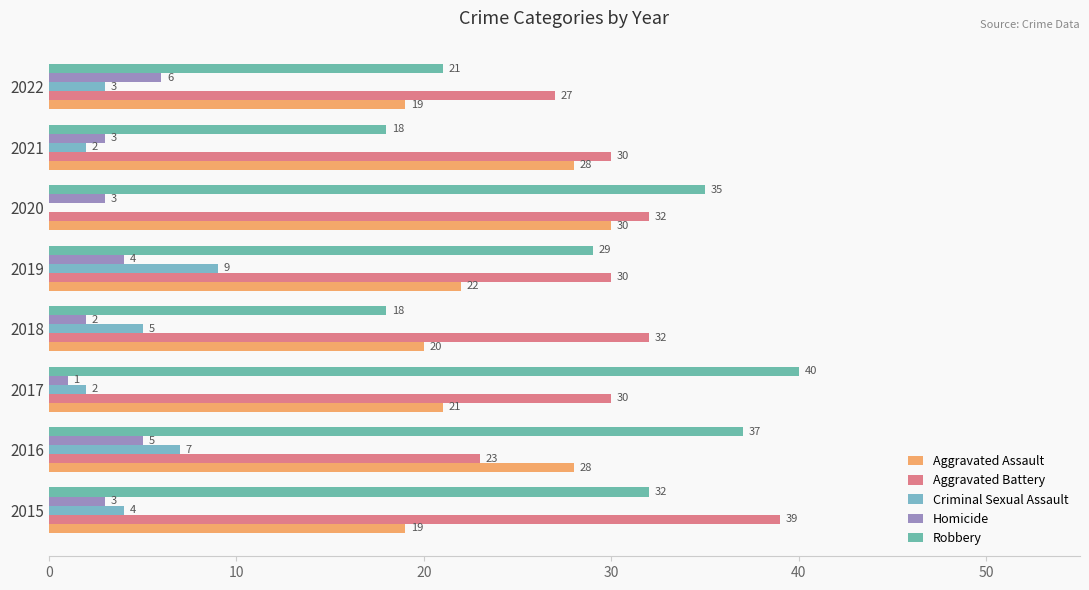

How many data points does each series have?

8